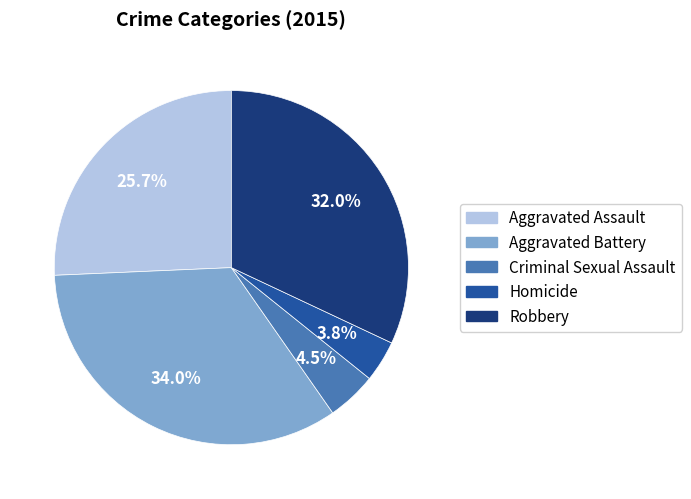

What portion of the pie excludes Aggravated Battery?

66.0%